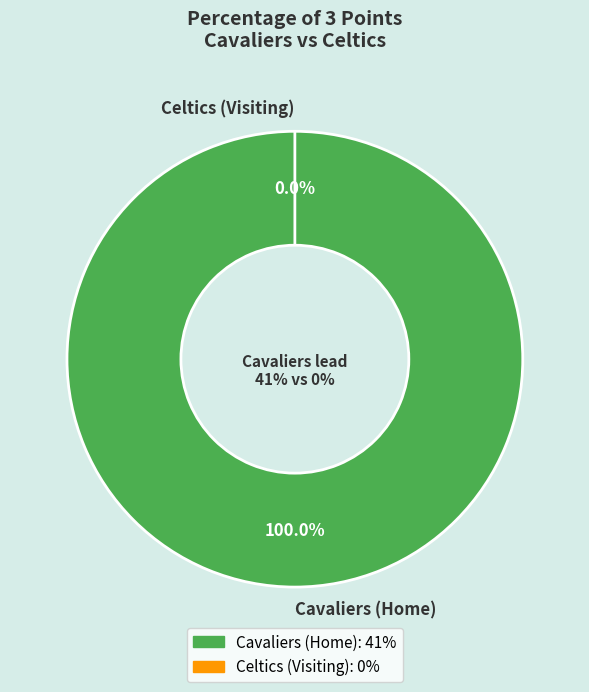

To the nearest percent, what is the average slice percentage?

50%